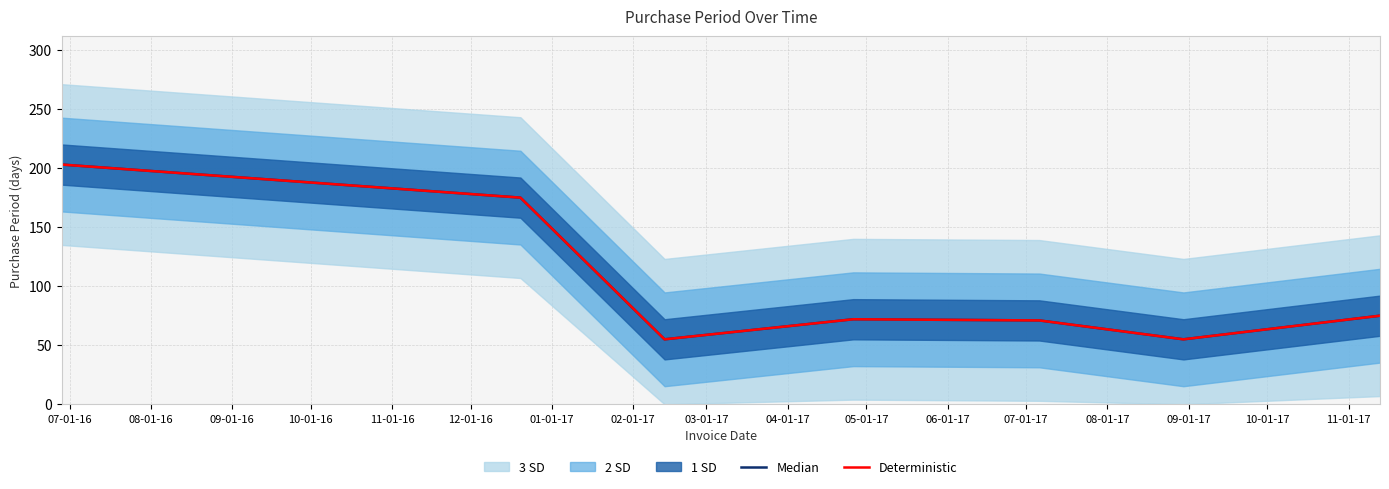

In Deterministic, how many points are higher than both neighbors (excluding endpoints)?

1